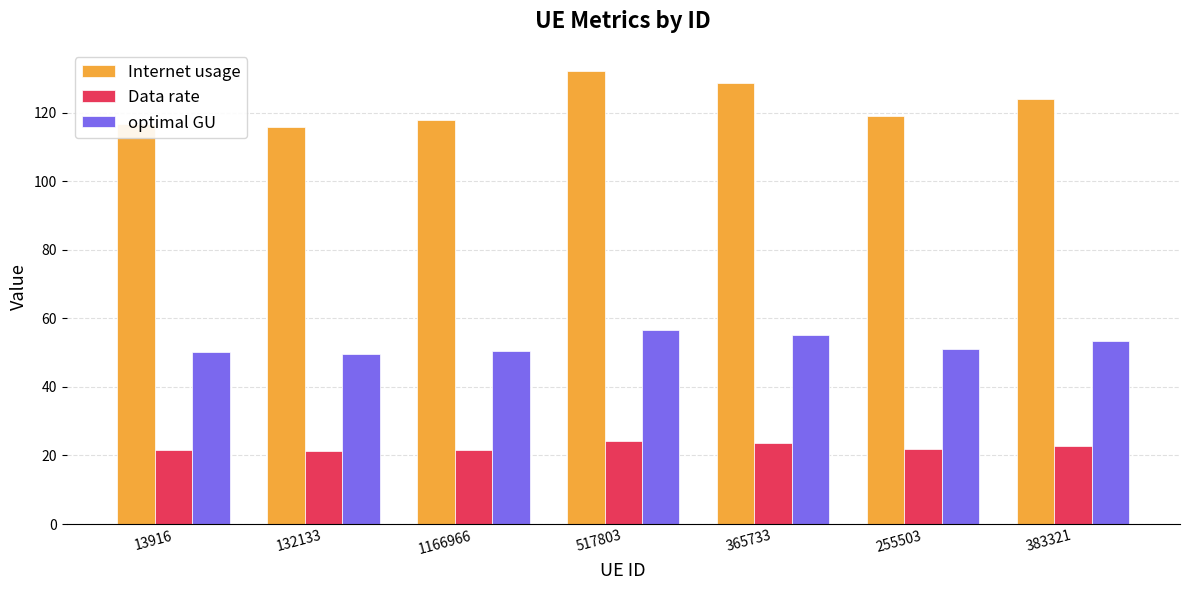

What is the total value across all series at 132133?

186.9